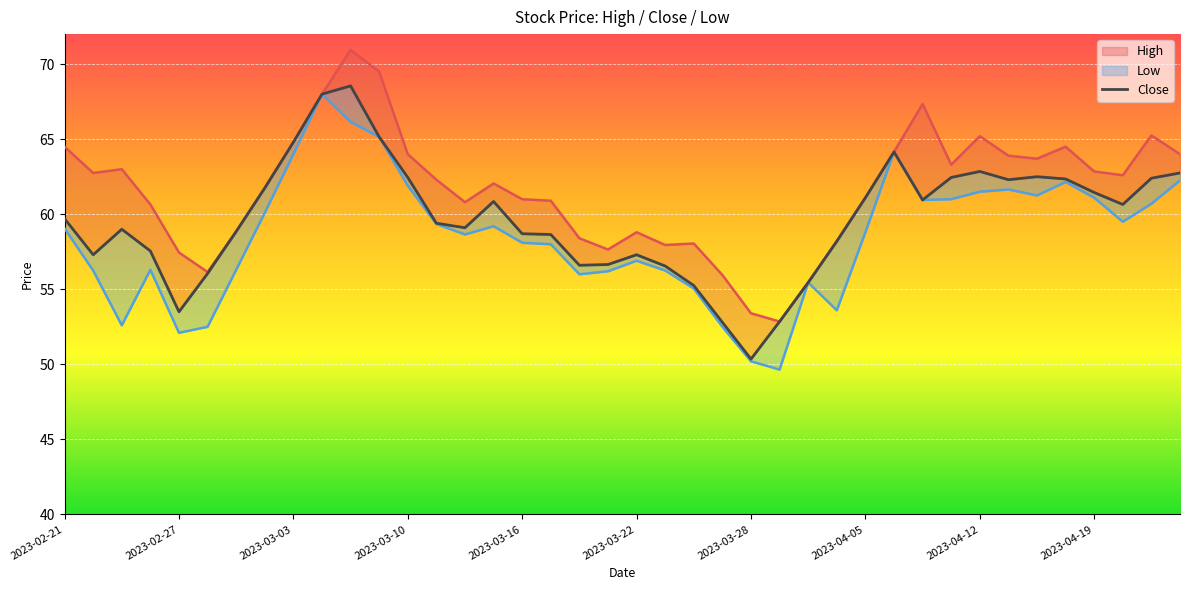

What is the change in value from 18 to 30?

+4.4